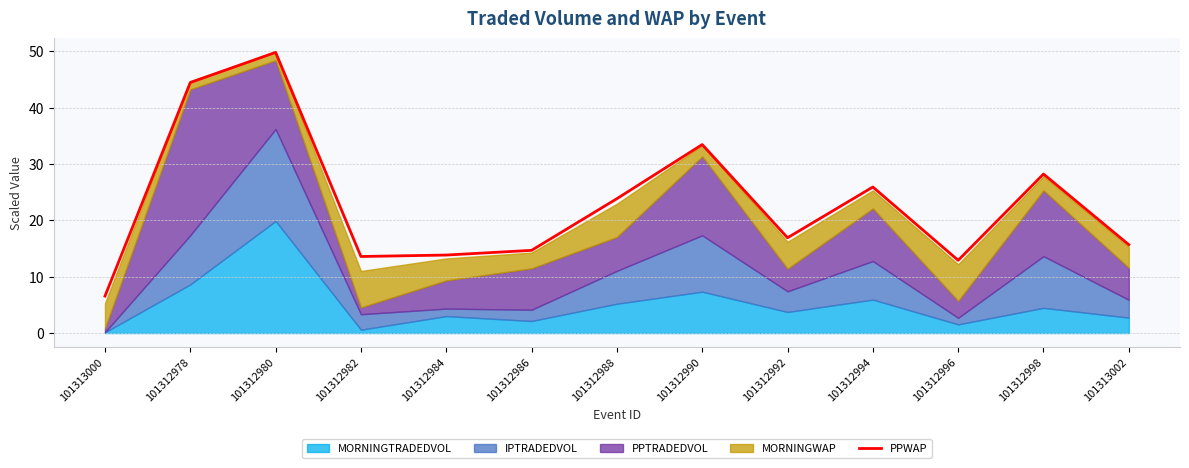

Does the chart have visible grid lines?

Yes